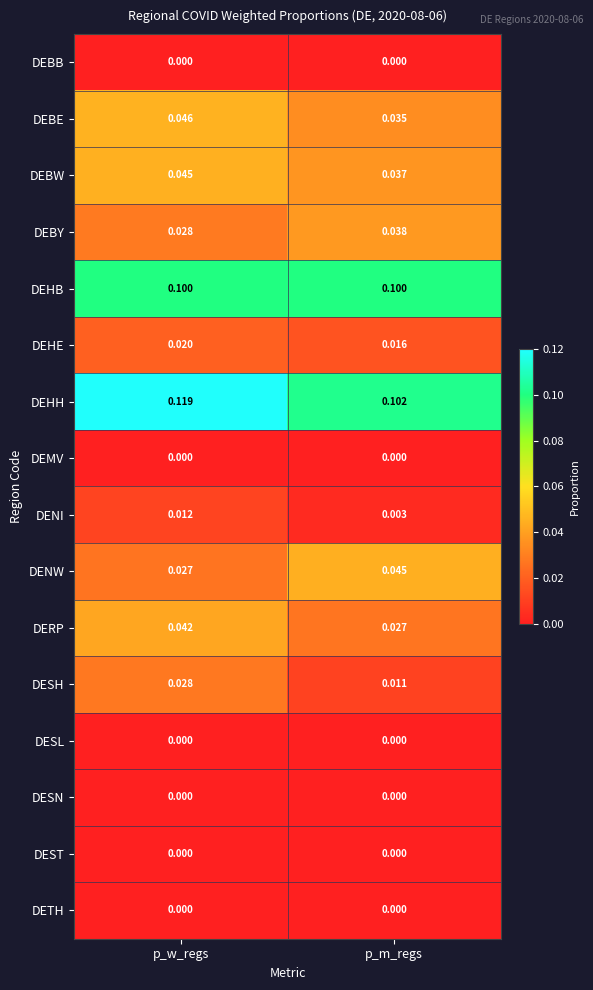

Which series has the largest range (max minus min)?

DENW